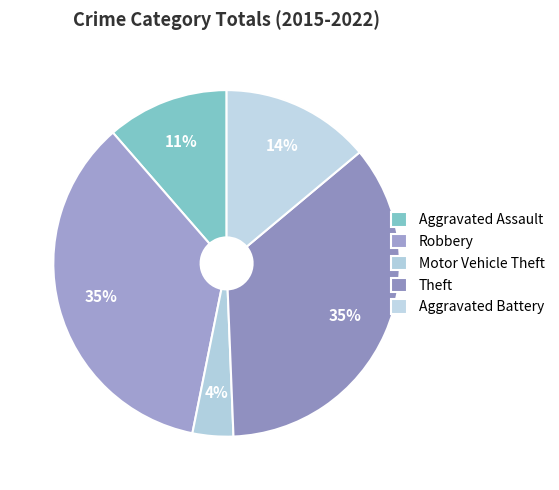

To the nearest percent, what percentage of the pie is Robbery?

35%